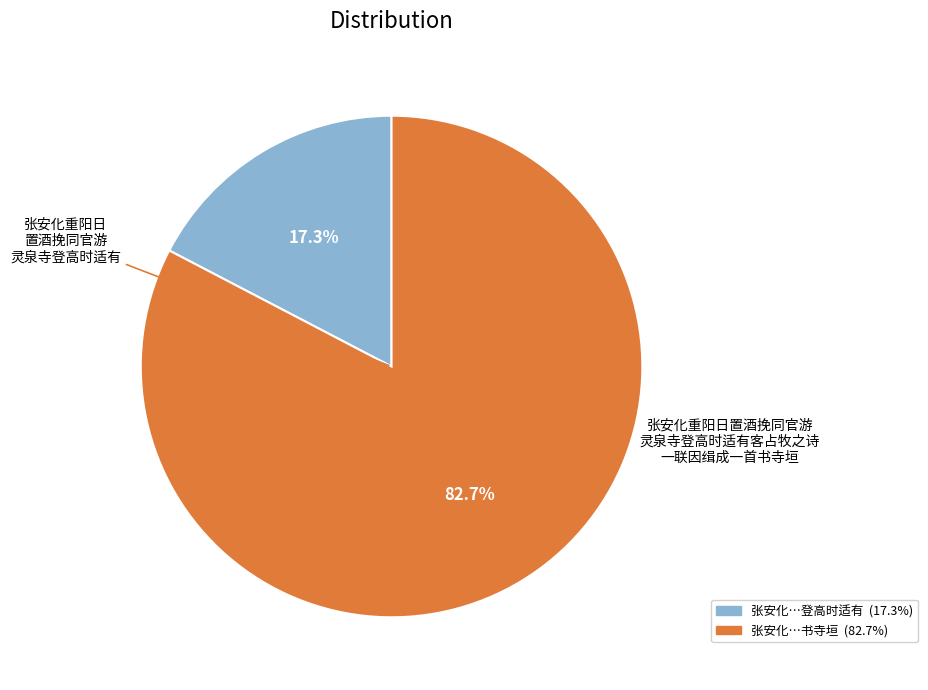

Does any single category account for the majority?

Yes